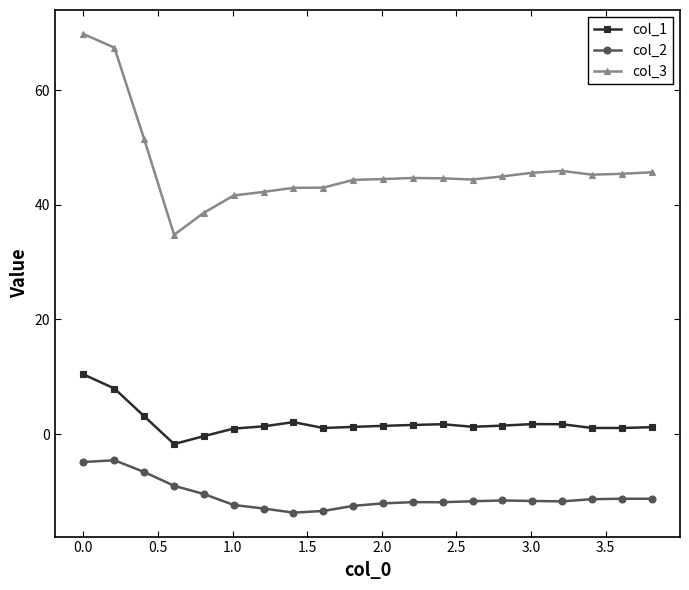

True or false: col_3 and col_2 intersect in this chart.

False